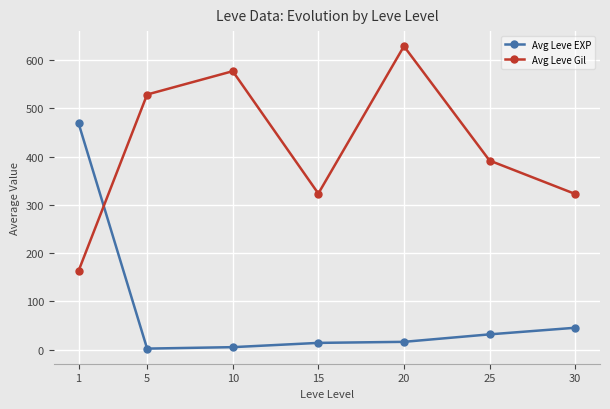

What is the value of the Avg Leve Gil point at the 3rd from the left?

576.7